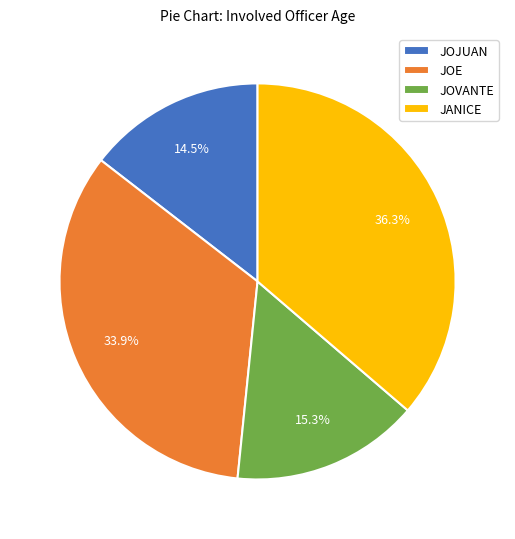

To the nearest percent, what percentage of the pie is JOVANTE?

15%